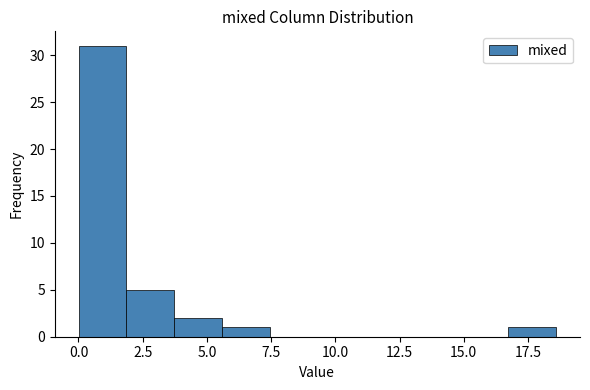

Read against the x-axis, roughly where is the centre of the tallest bar?

1.0